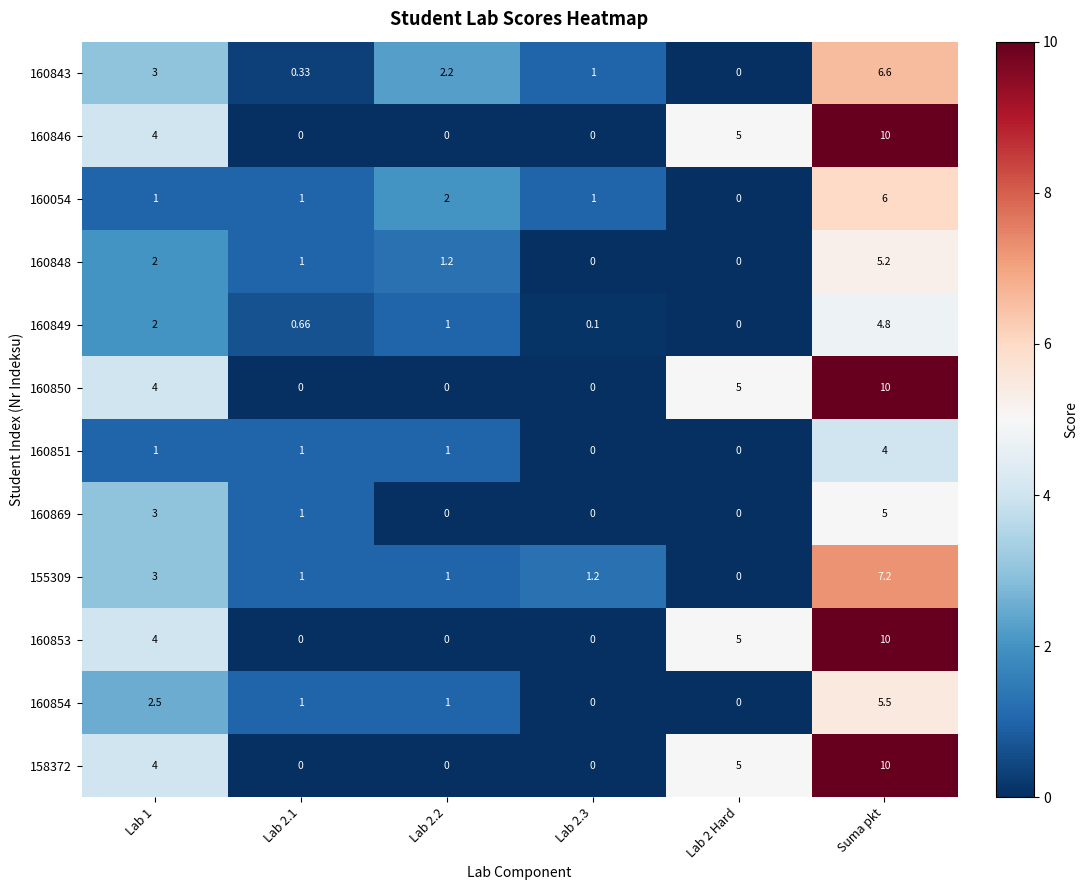

At which category does the chart reach its peak across all series?

Suma pkt